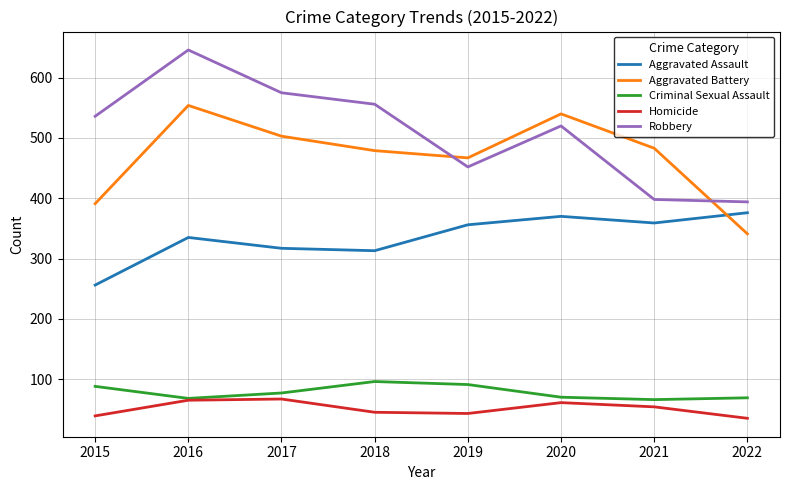

What is the total value across all series at 2021?

1360